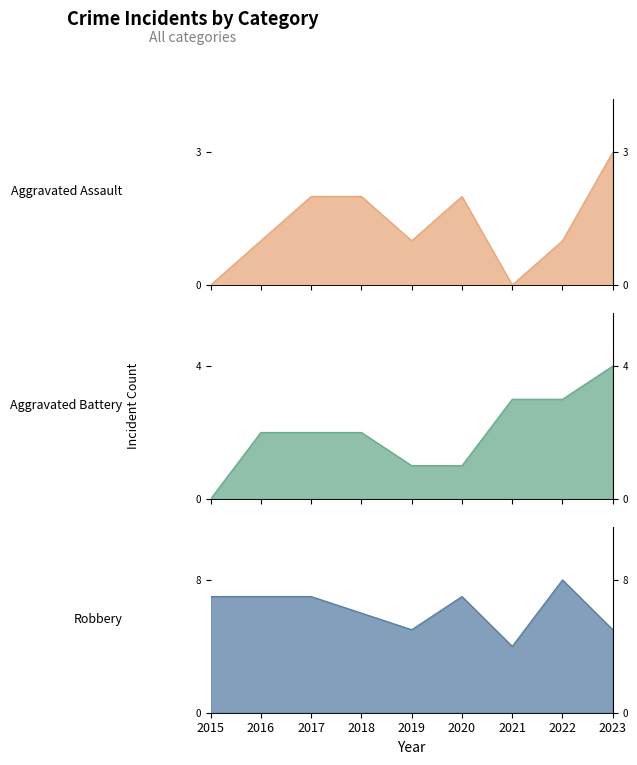

Does the chart display data point markers on the line(s)?

No